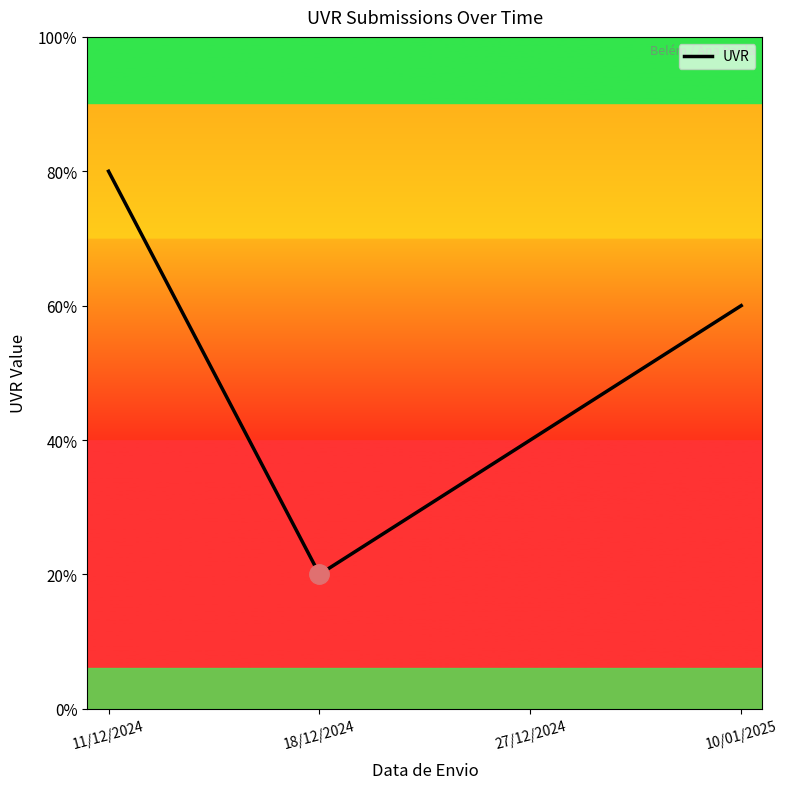

Does the chart have visible grid lines?

No